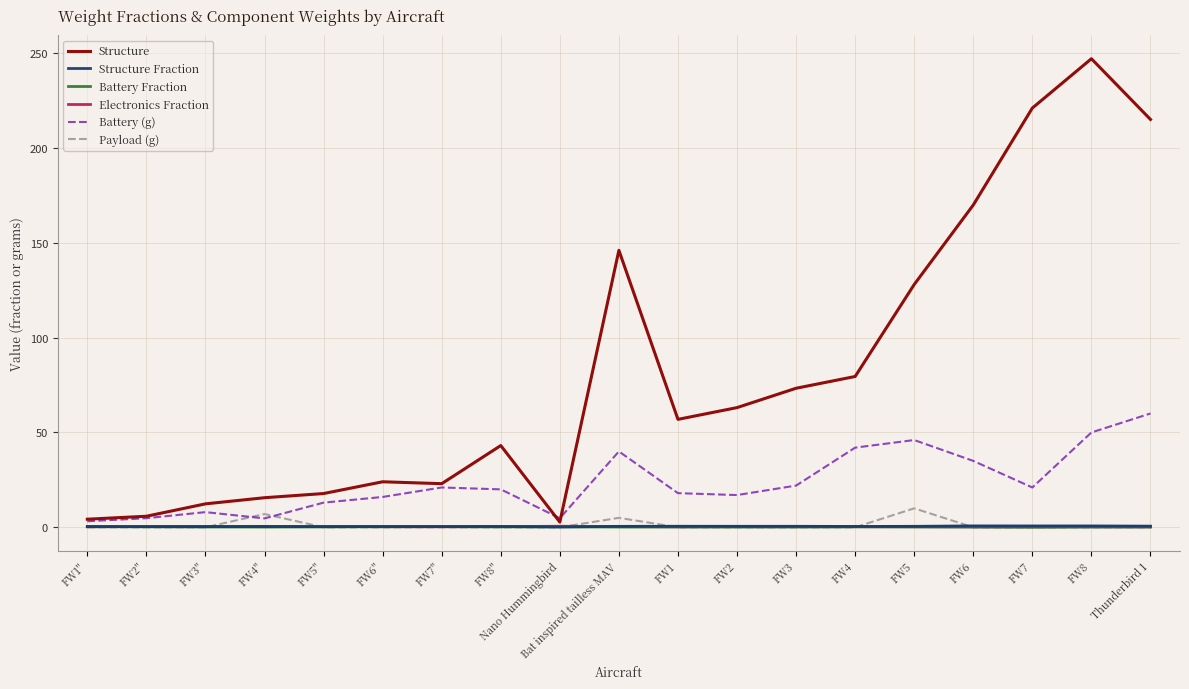

Which series has the largest total across all categories?

Structure